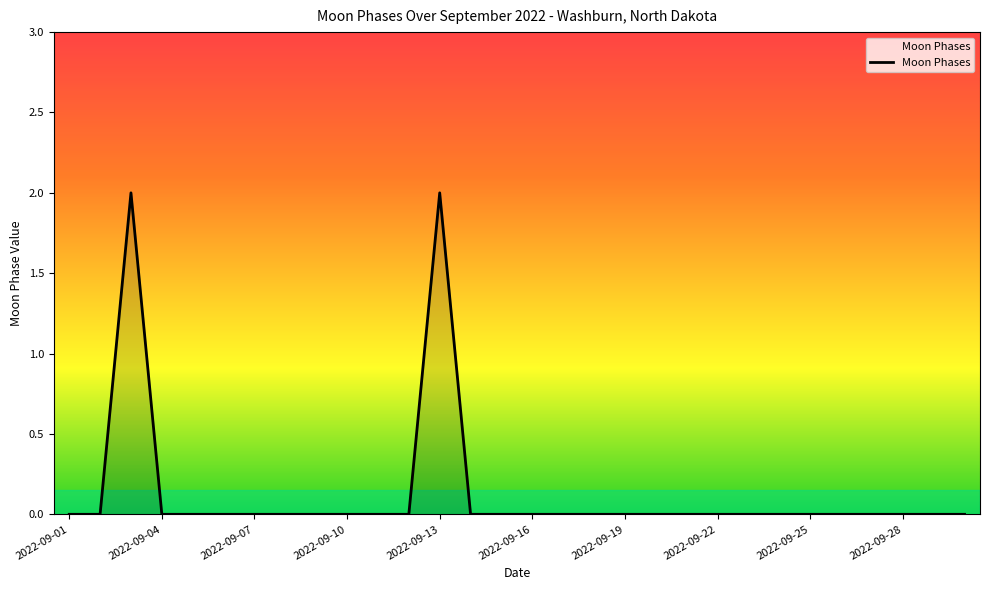

Reading right to left, what are all the values shown in this chart?

0	0	0	0	0	0	0	0	0	0	0	0	0	0	0	0	0	2	0	0	0	0	0	0	0	0	0	2	0	0